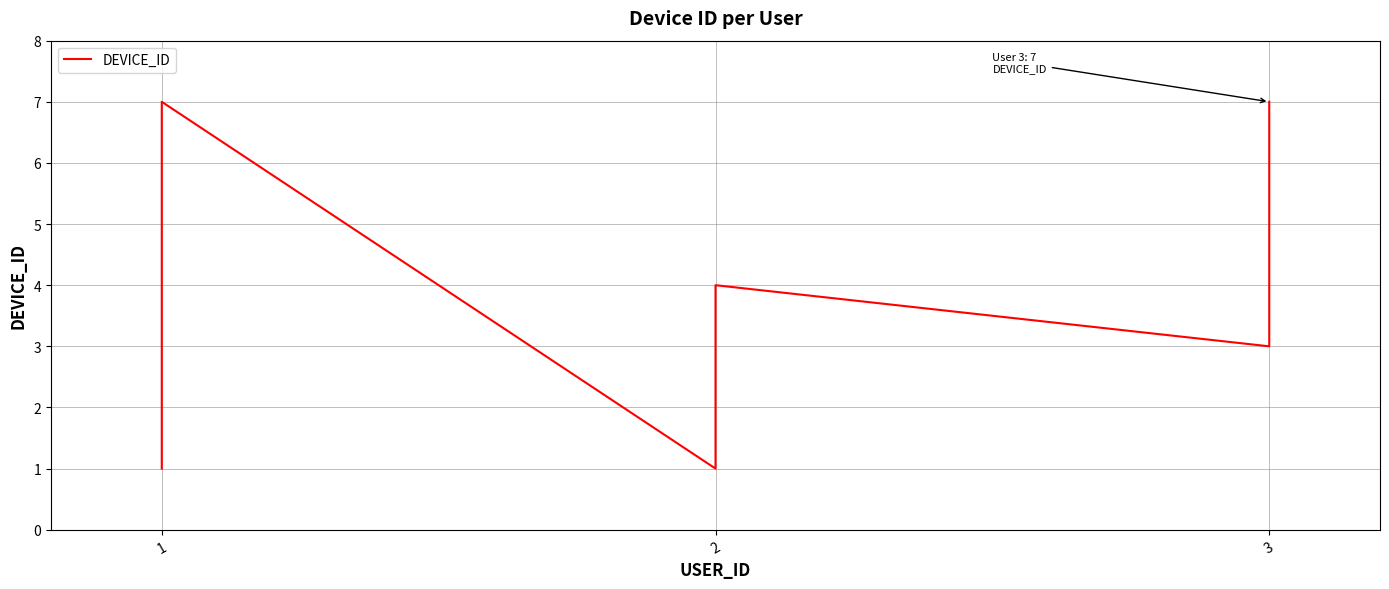

How many interior local valleys (lower than both neighbors) does the data have?

2